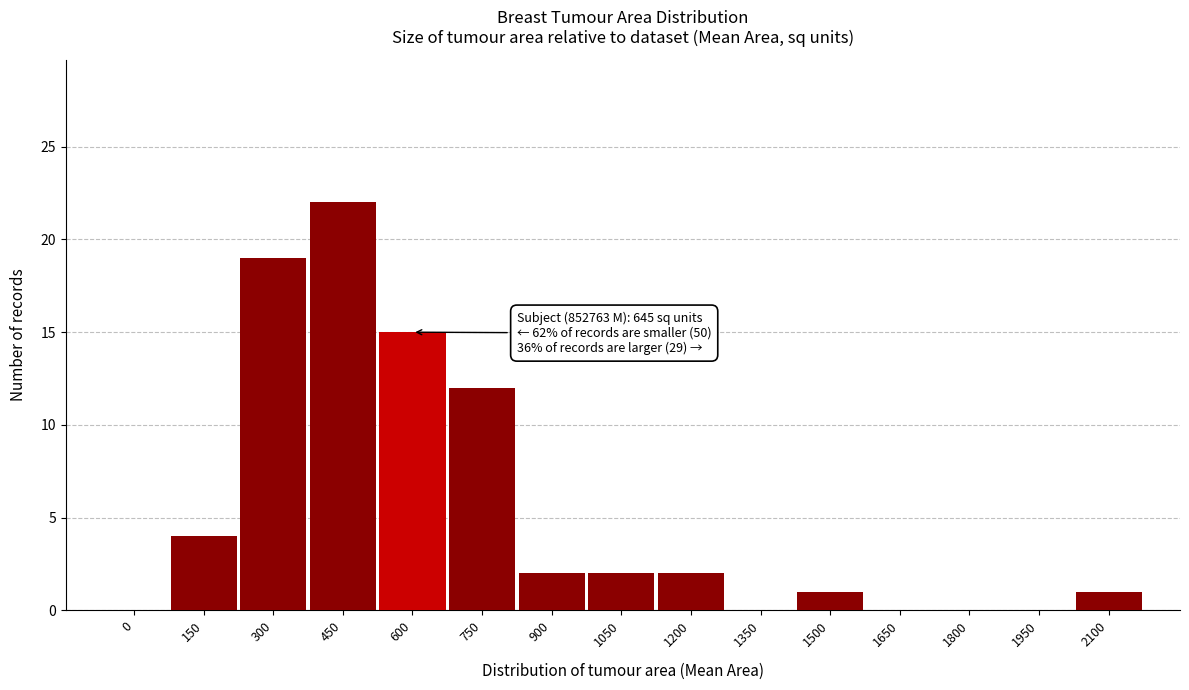

Reading left to right, extract all data points from this chart.

0=0	150=4	300=19	450=22	600=15	750=12	900=2	1050=2	1200=2	1350=0	1500=1	1650=0	1800=0	1950=0	2100=1